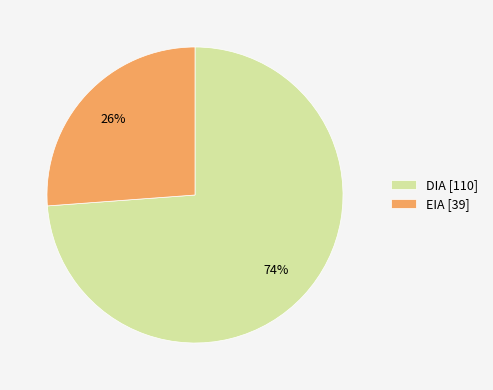

Is there a majority slice in this chart?

Yes